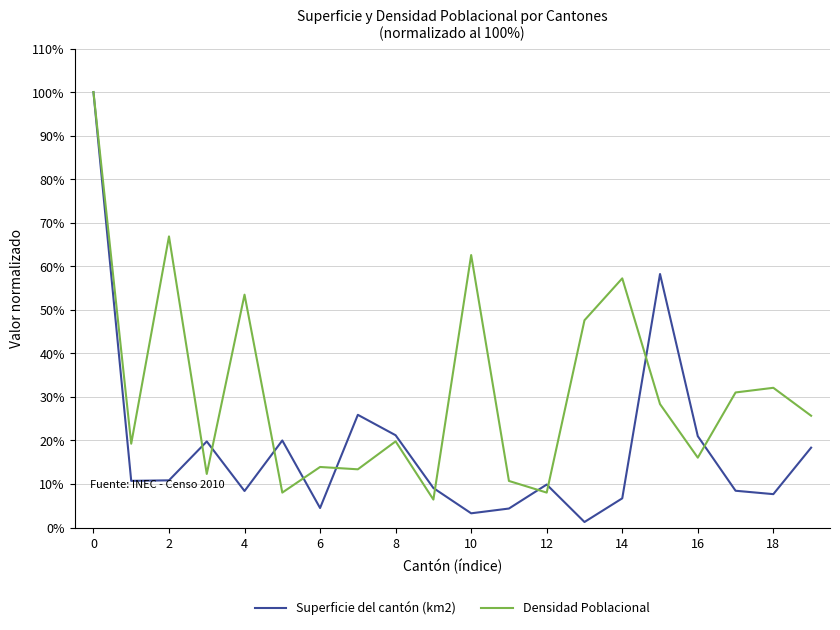

What is the difference between the maximum and second lowest values in the Densidad Poblacional series?

92.0